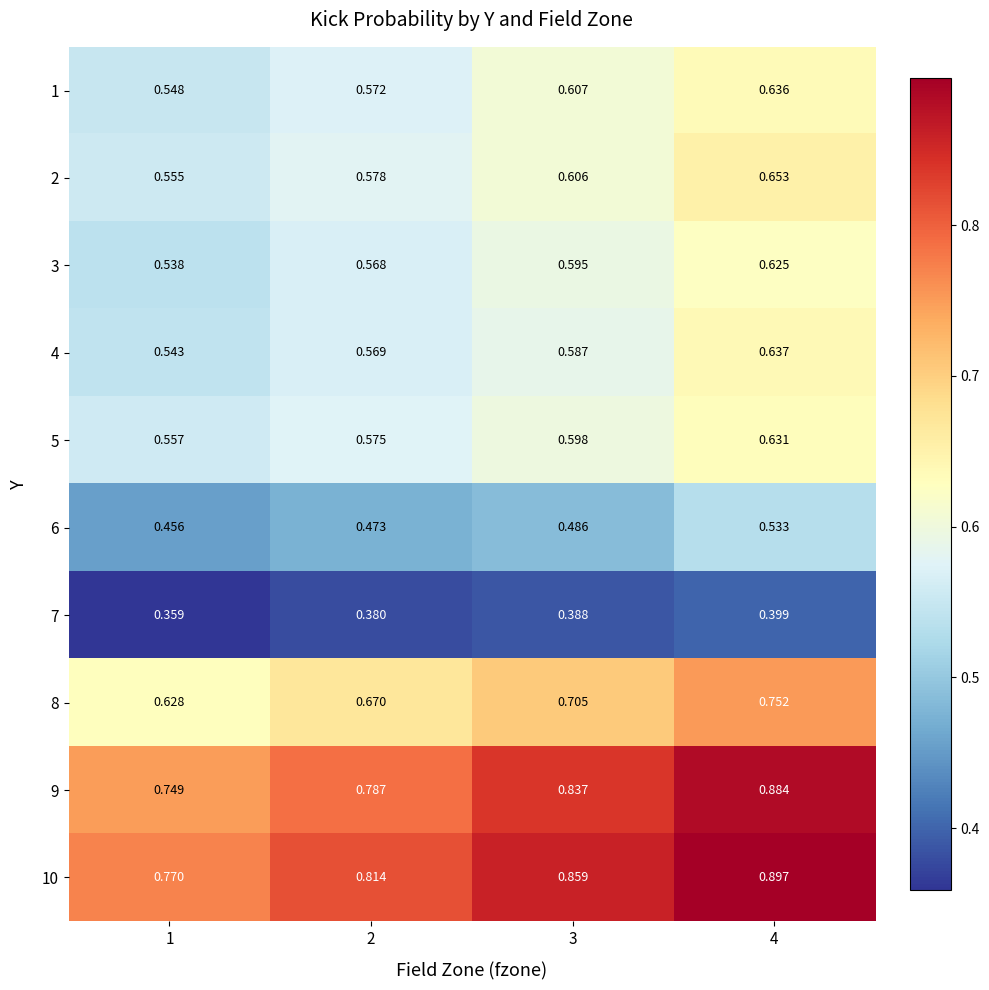

Which series has the widest spread of values?

9